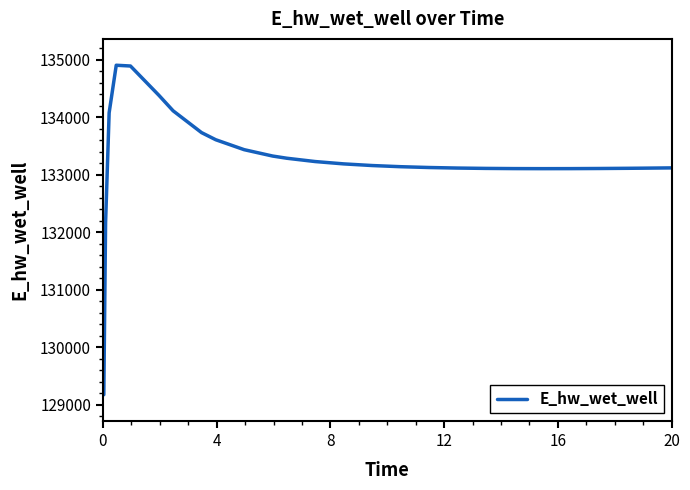

What is the maximum value shown in the chart?

134901.5